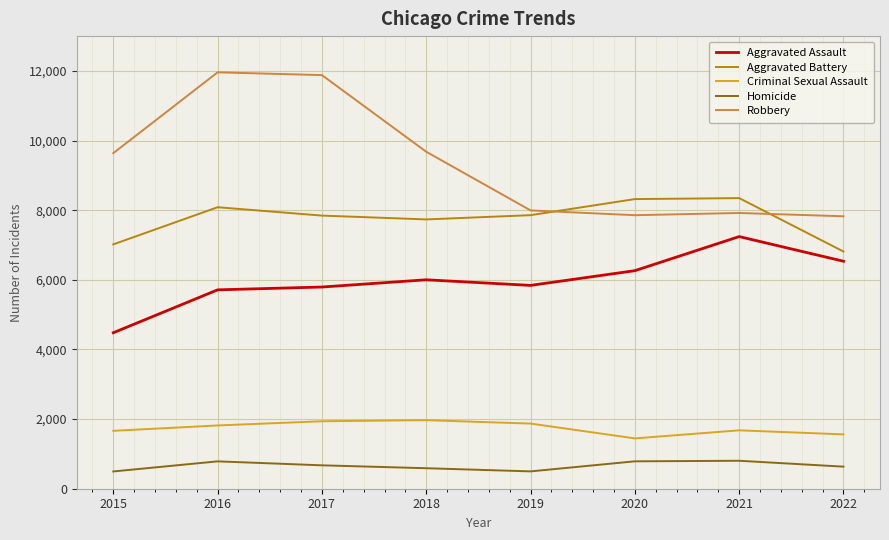

Between 2016 and 2021, which series saw the biggest shift?

Robbery